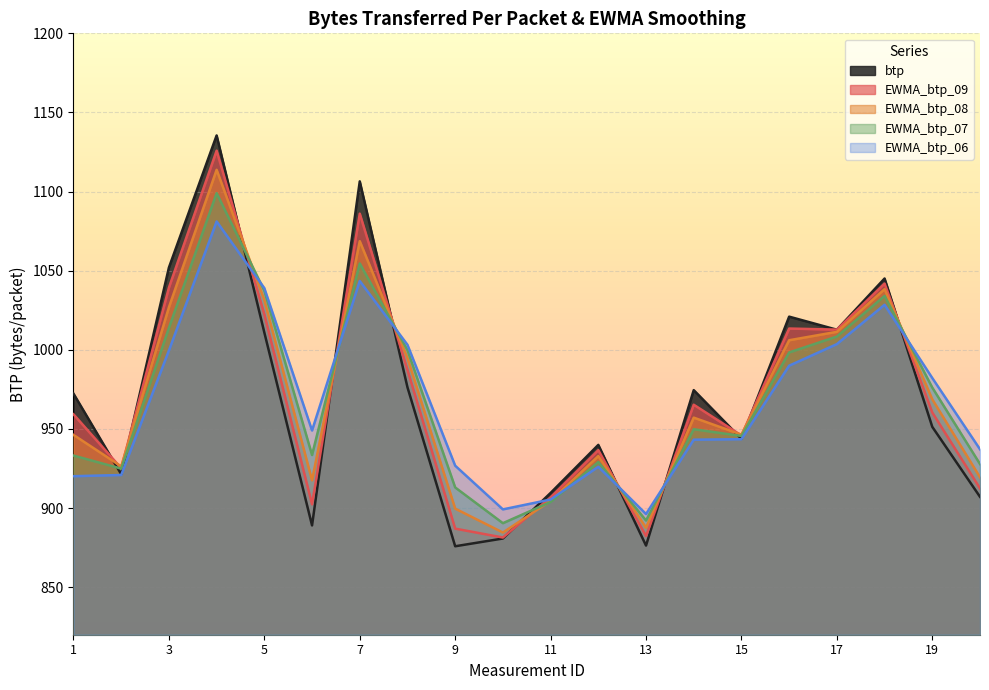

Reading left to right, transcribe all the data shown in this chart.

btp: 1=972.3	2=921.4	3=1052.0	4=1135.5	5=1010.9	6=889.1	7=1106.5	8=976.3	9=875.9	10=880.8	11=909.6	12=940.0	13=876.3	14=974.5	15=943.8	16=1021.0	17=1012.7	18=1045.1	19=951.3	20=907.1
EWMA_btp_09: 1=959.3	2=925.2	3=1039.3	4=1125.9	5=1022.4	6=902.4	7=1086.1	8=987.3	9=887.0	10=881.4	11=906.8	12=936.6	13=882.4	14=965.3	15=945.9	16=1013.5	17=1012.8	18=1041.9	19=960.4	20=912.5
EWMA_btp_08: 1=946.2	2=926.4	3=1026.9	4=1113.8	5=1031.5	6=917.5	7=1068.7	8=994.8	9=899.7	10=884.6	11=904.6	12=932.9	13=887.6	14=957.2	15=946.4	16=1006.1	17=1011.4	18=1038.3	19=968.7	20=919.5
EWMA_btp_07: 1=933.2	2=925.0	3=1013.9	4=1099.0	5=1037.3	6=933.5	7=1054.6	8=999.8	9=913.1	10=890.5	11=903.9	12=929.1	13=892.2	14=949.8	15=945.6	16=998.4	17=1008.4	18=1034.1	19=976.2	20=927.8
EWMA_btp_06: 1=920.2	2=920.9	3=999.6	4=1081.1	5=1039.0	6=949.0	7=1043.5	8=1003.2	9=926.8	10=899.2	11=905.4	12=926.1	13=896.3	14=943.2	15=943.5	16=990.0	17=1003.6	18=1028.5	19=982.2	20=937.2